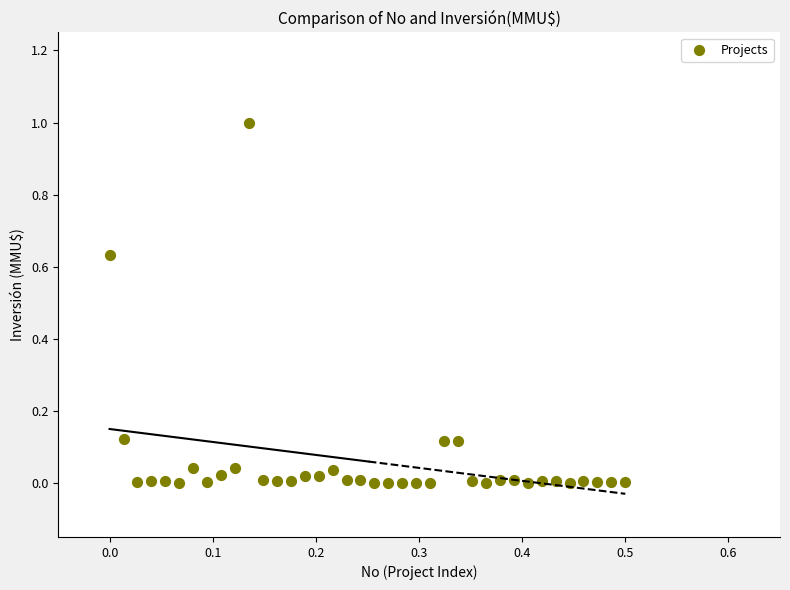

What is the range of X values (max minus min)?

0.5